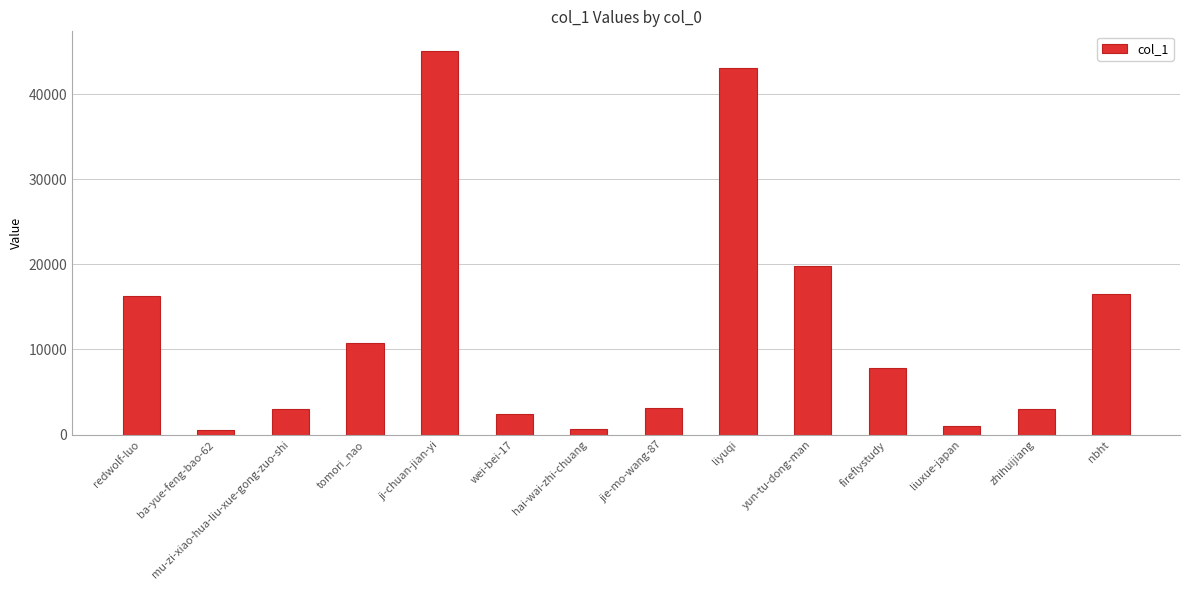

What position from the left is tomori_nao?

4